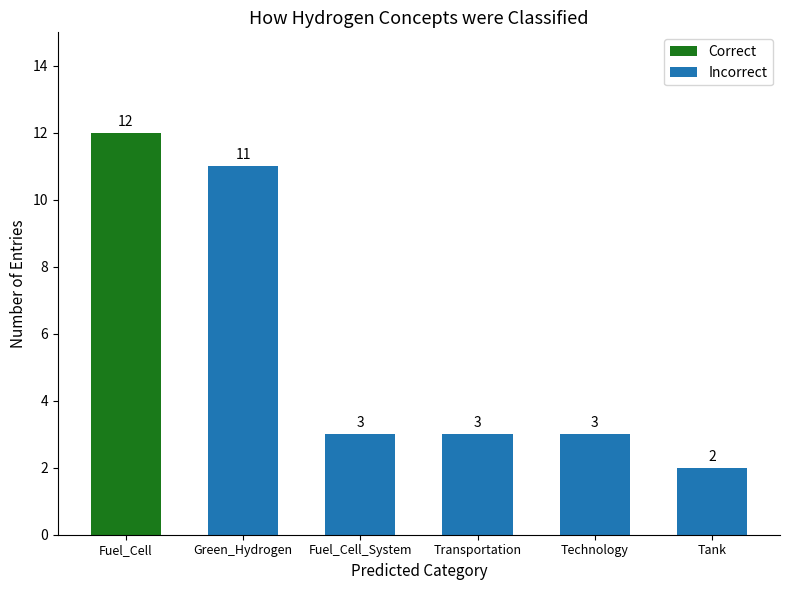

What is the greatest value displayed?

12